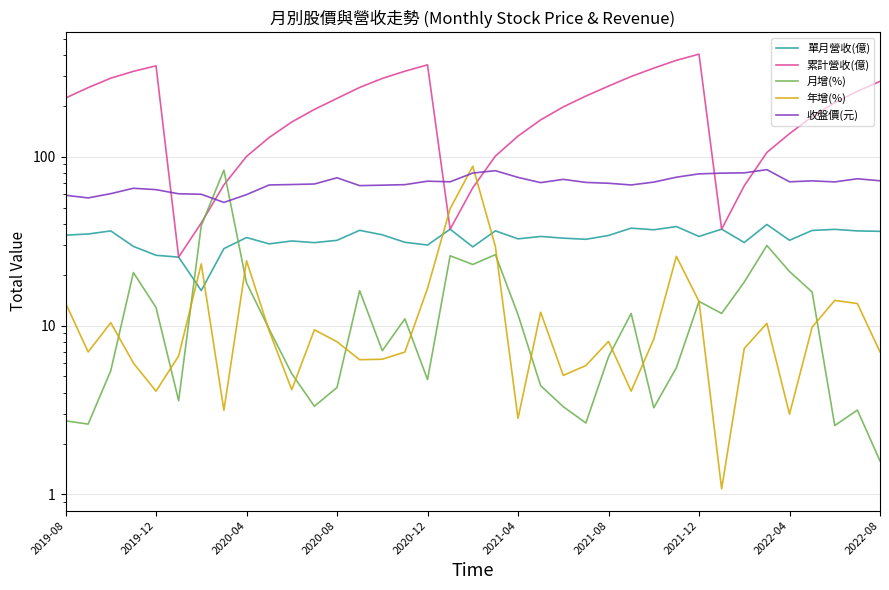

Which has a higher value, 16 or 19?

19